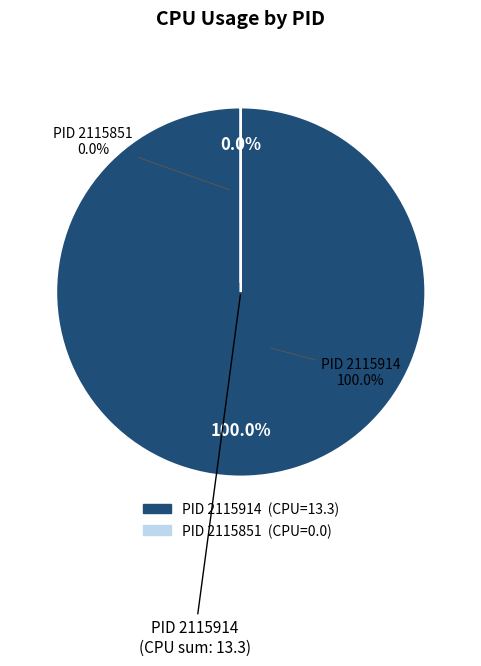

How many slices are in this pie chart?

2